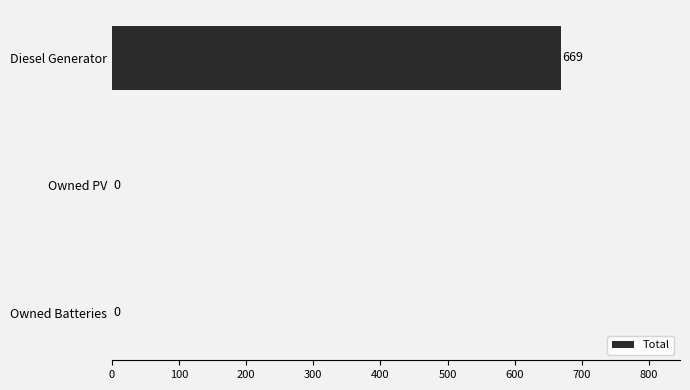

The chart shows a value of 669 at Diesel Generator. True or false?

True